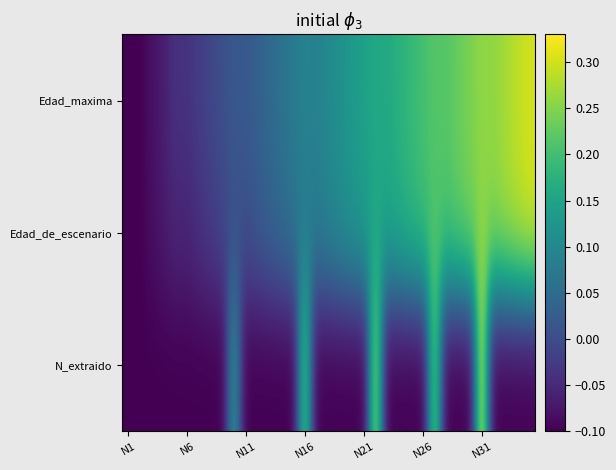

Which label corresponds to the largest value in the chart?

34